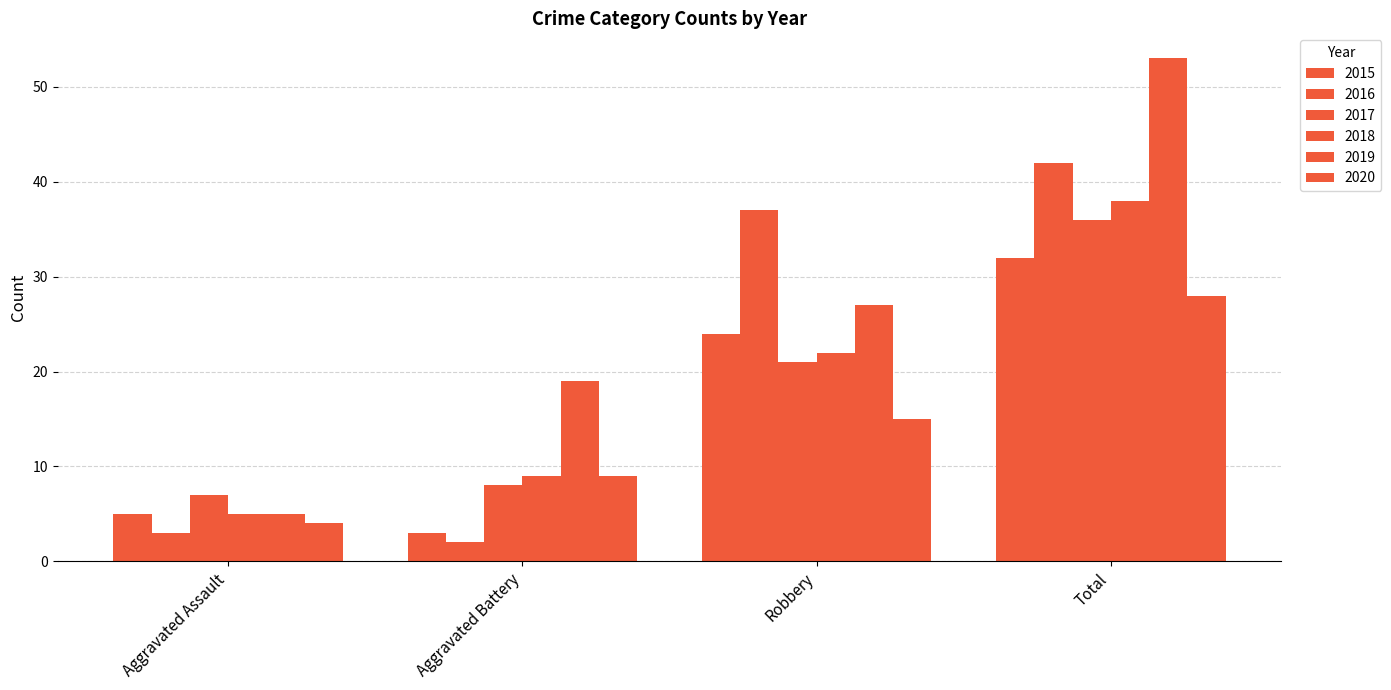

Is it true that 2016 equals 3 at Aggravated Assault?

True